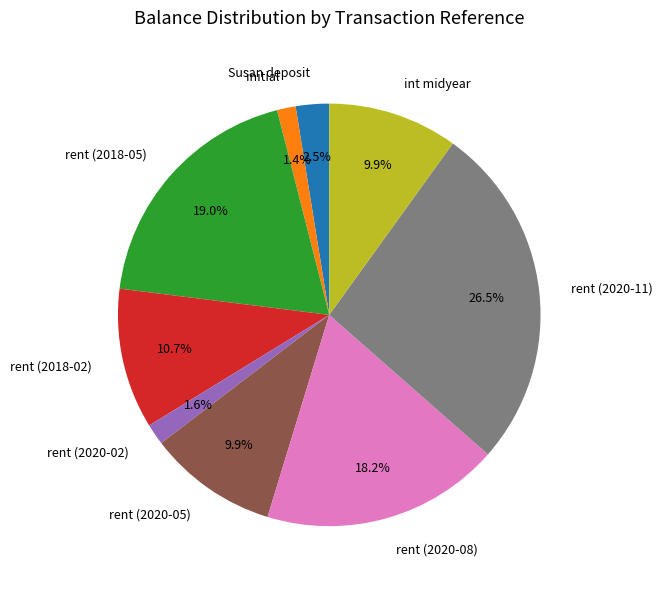

To the nearest percent, what is the difference between the largest and smallest slice percentages?

25%